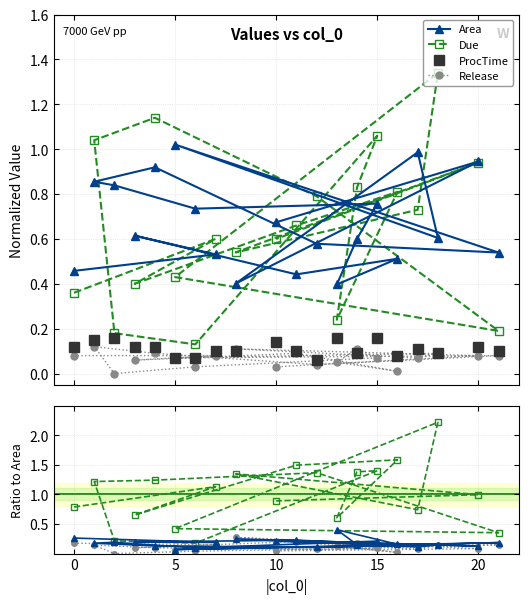

Rank the series by their maximum value, from highest to lowest.

Due, Area, ProcTime, Release